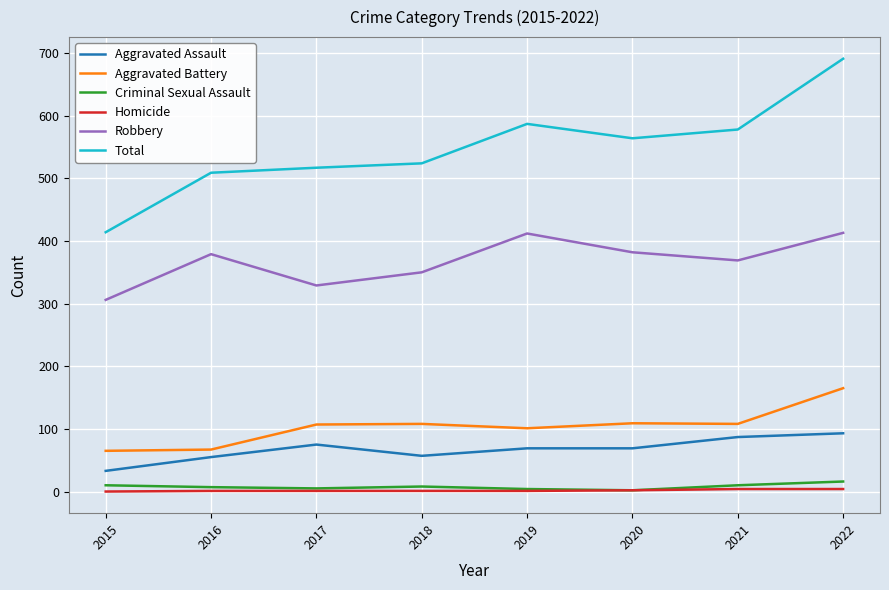

The Aggravated Battery series shows 101 at 2019. True or false?

True